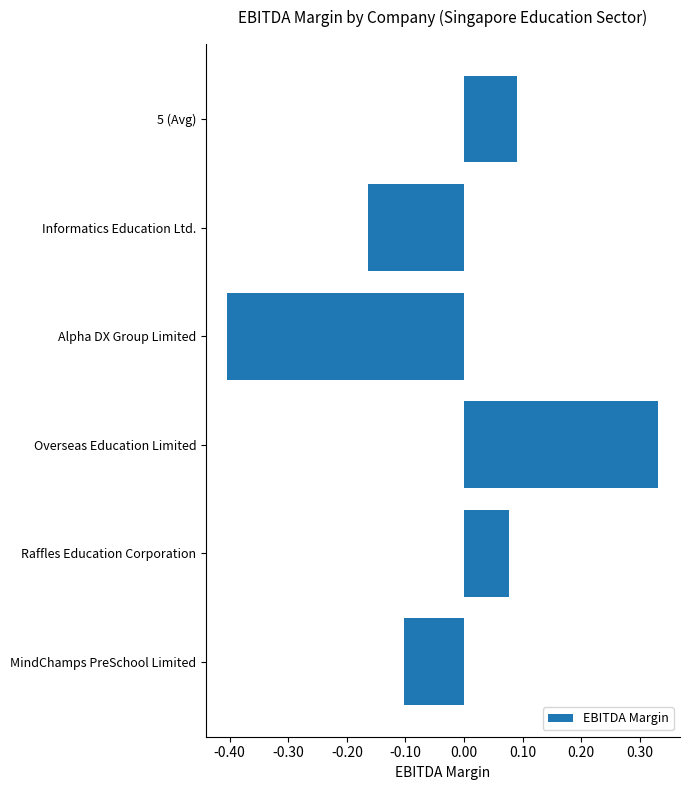

Which category has the lowest value across all series?

Alpha DX Group Limited